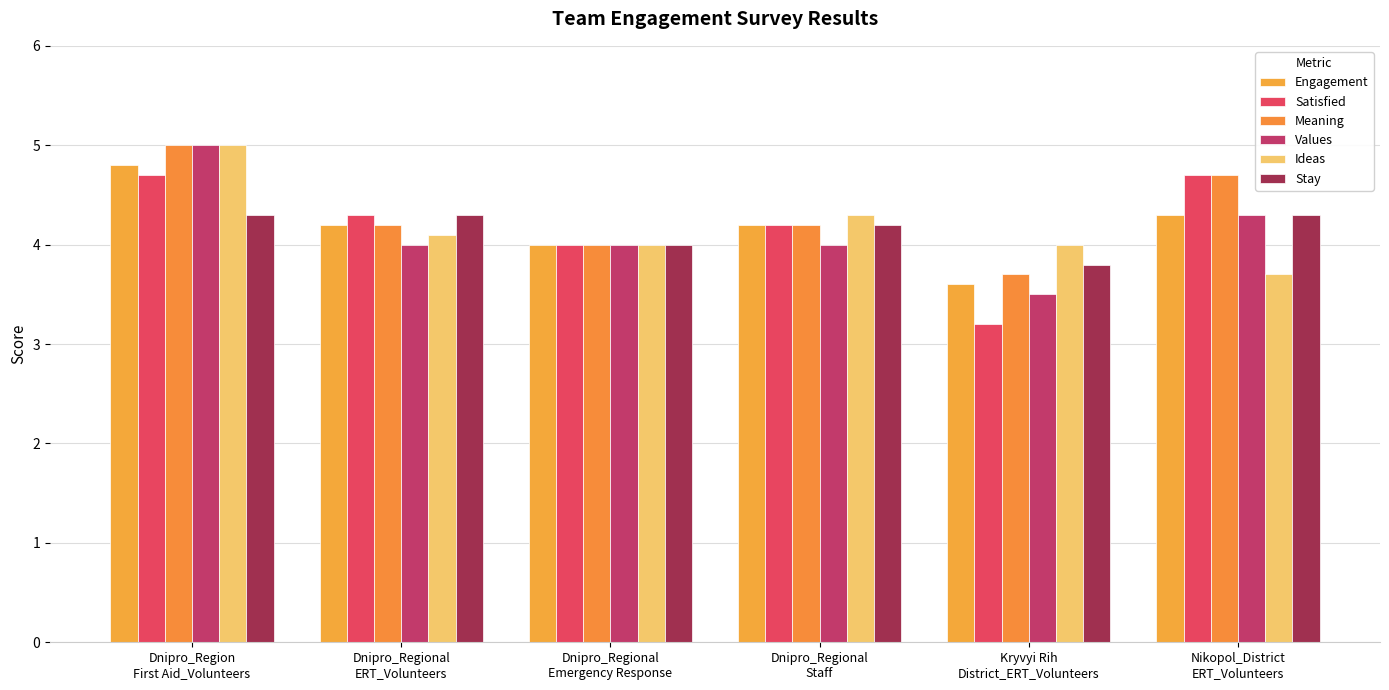

What is the sum of all Stay values?

24.9